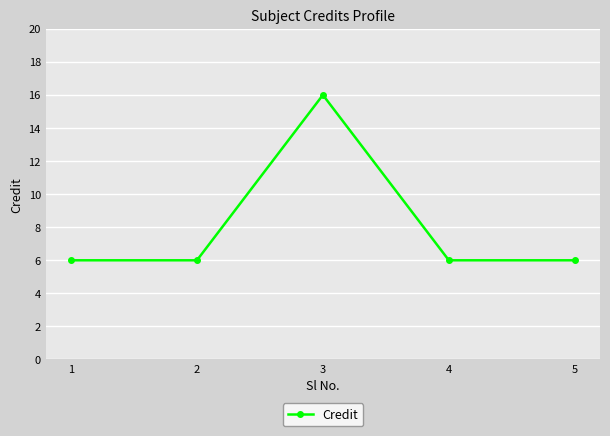

How many values are between 6 and 7?

4